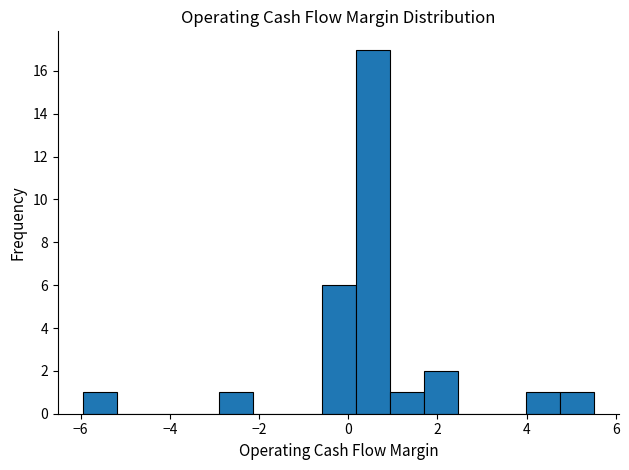

Around what value on the x-axis is the tallest bar? Give the approximate position of its centre, as read against the axis.

0.6